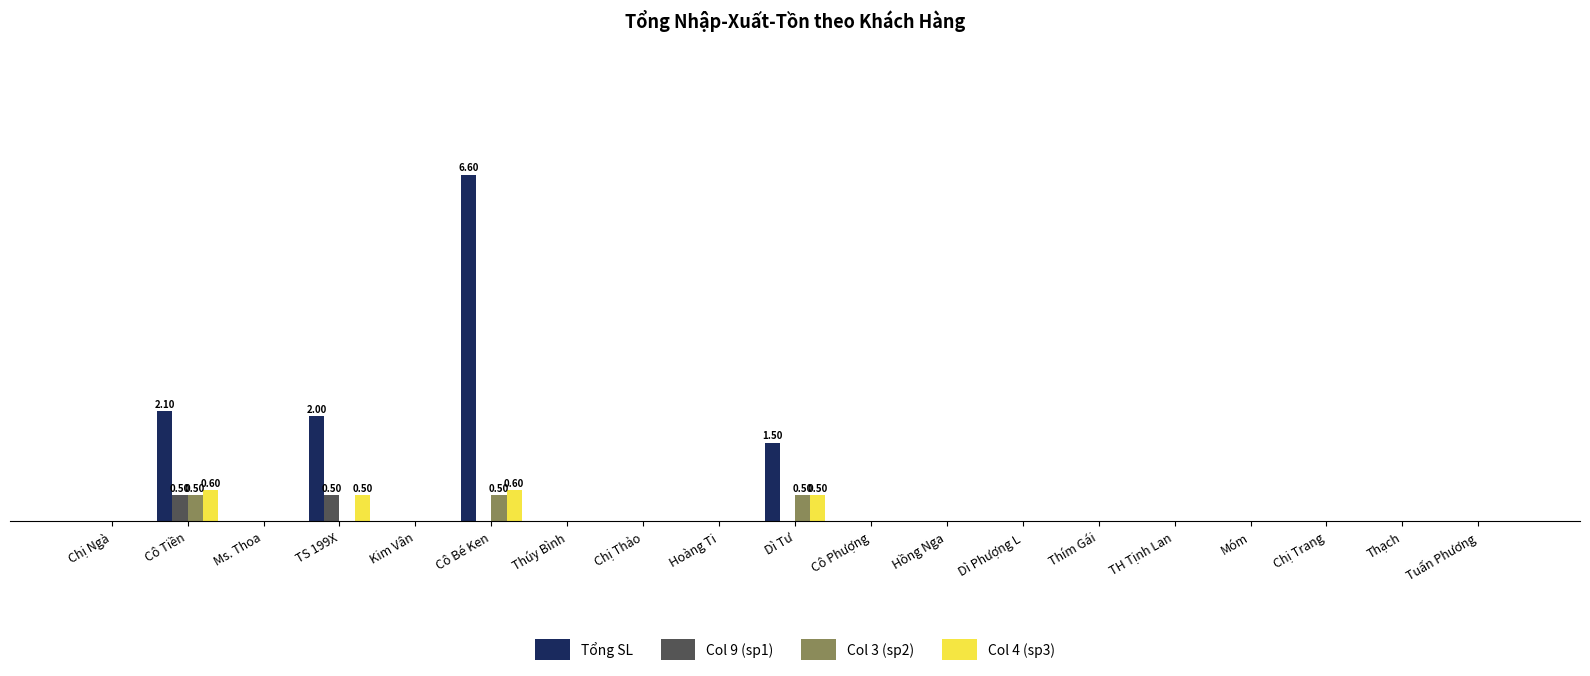

What are all the series names shown in the legend?

Tổng SL, Col 9 (sp1), Col 3 (sp2), Col 4 (sp3)